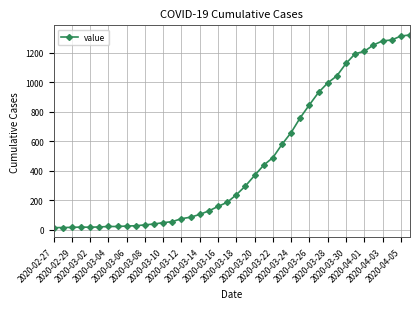

What is the greatest value displayed?

1319